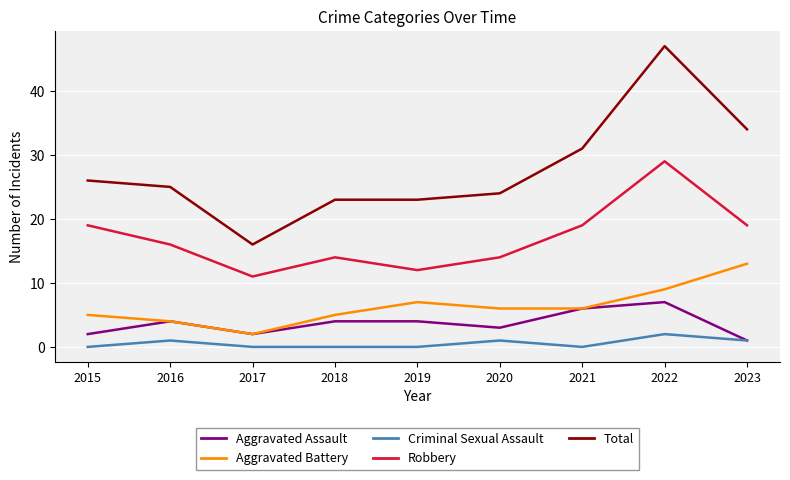

How many interior local valleys does the Robbery series have?

2